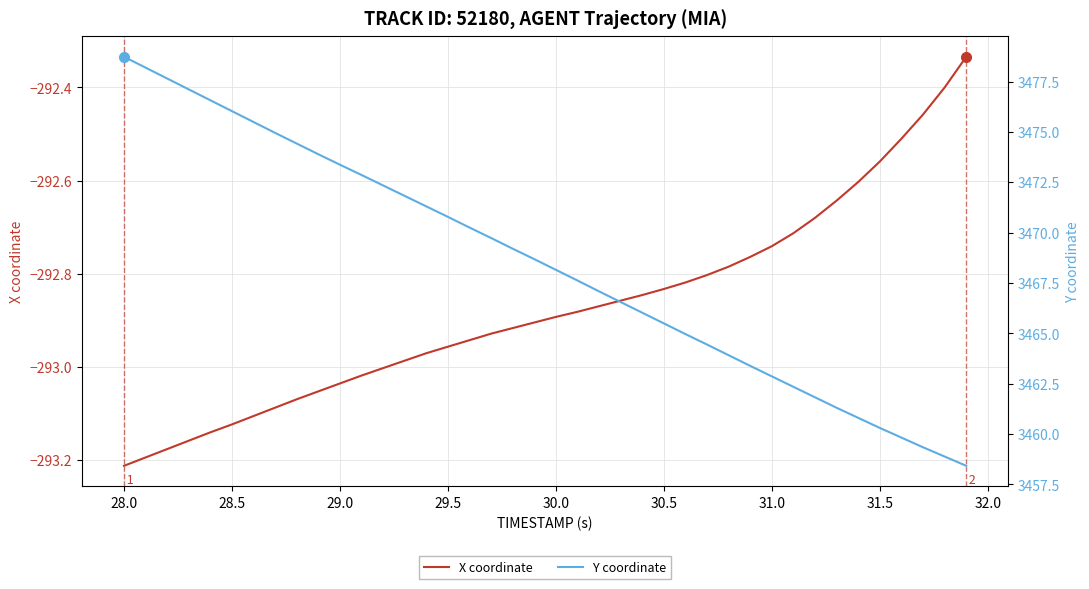

What are all the series names shown in the legend?

X coordinate, Y coordinate